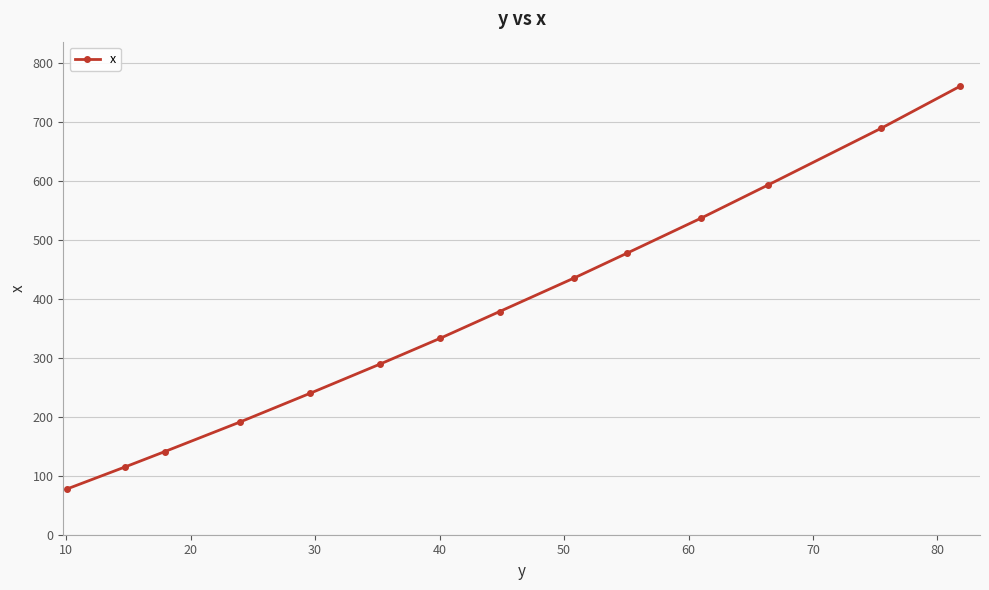

How many data points does each series have?

14